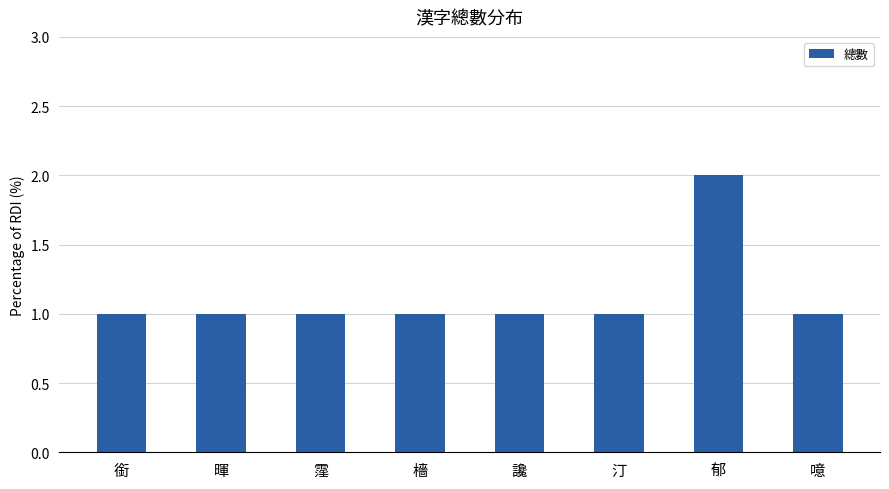

Count the number of data series in this chart.

1